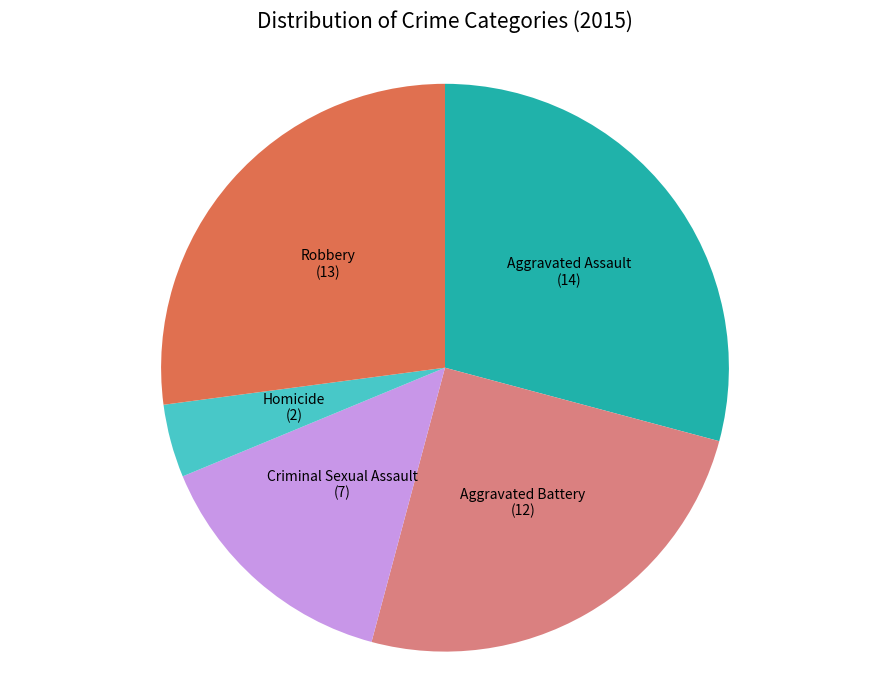

Is there a majority slice in this chart?

No